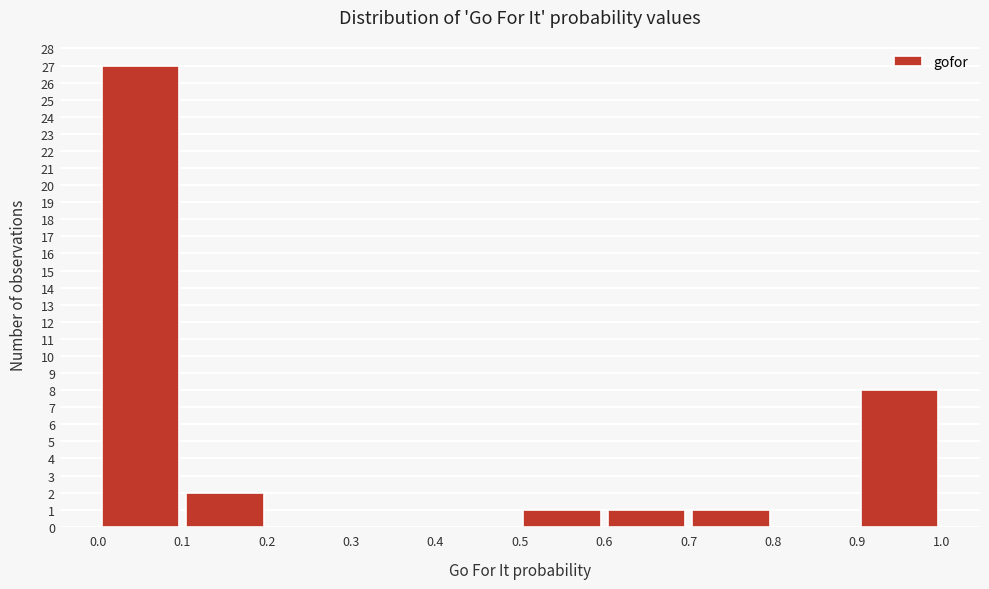

Reading left to right, transcribe this chart: for each bar, give the range it covers on the x-axis and its height. The values are not printed on the chart, so give them approximately, as read against the axis.

0.0 to 0.1: 27
0.1 to 0.2: 2
0.2 to 0.3: 0
0.3 to 0.4: 0
0.4 to 0.5: 0
0.5 to 0.6: 1
0.6 to 0.7: 1
0.7 to 0.8: 1
0.8 to 0.9: 0
0.9 to 1.0: 8